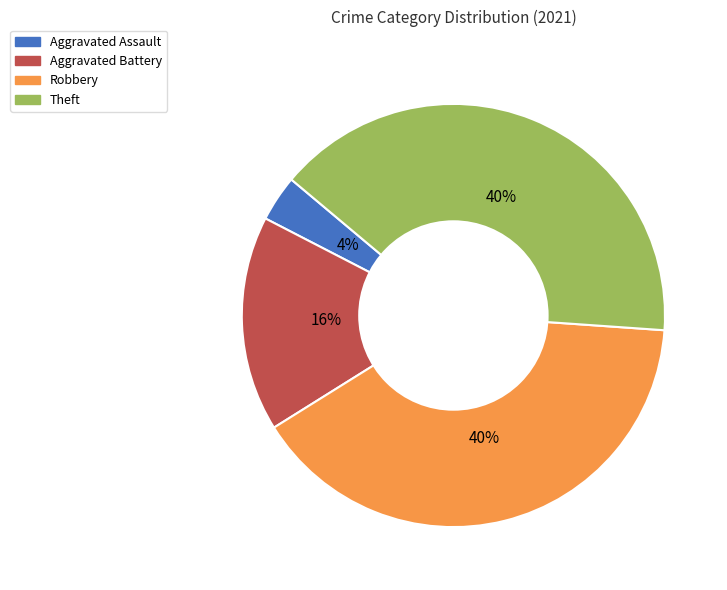

True or false: Theft accounts for 35% of the total.

False